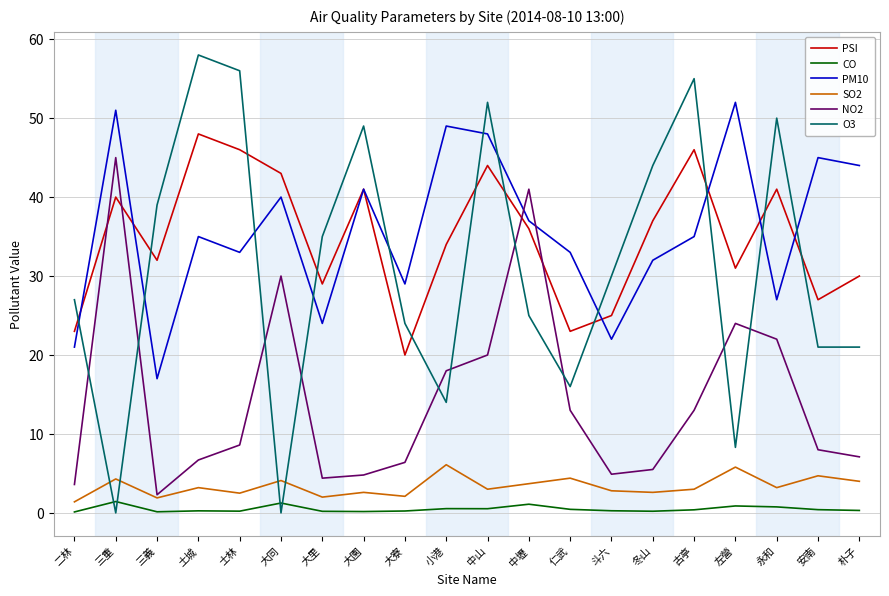

Is the value of CO at 士林 greater than the value of NO2 at 安南?

No